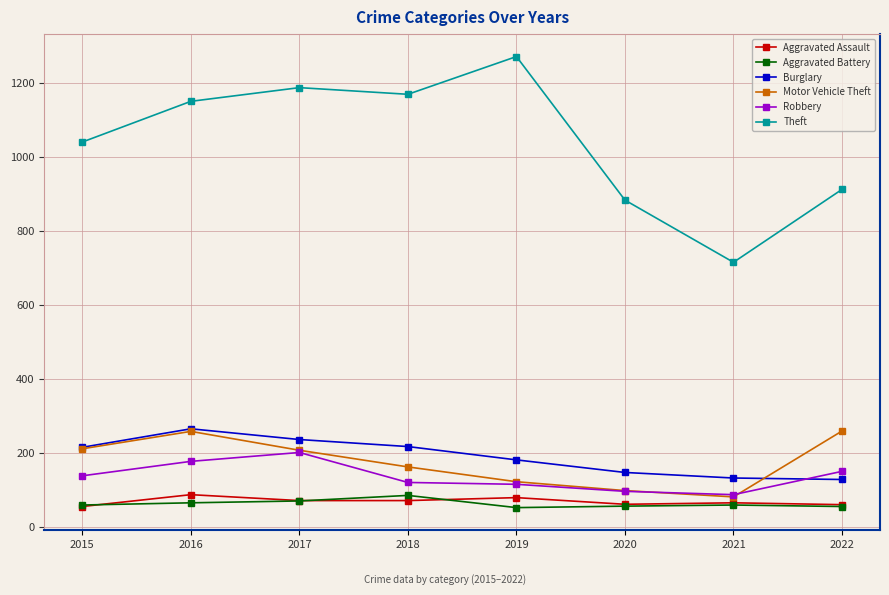

What is the difference between the second highest and second lowest values in the Motor Vehicle Theft series?

160